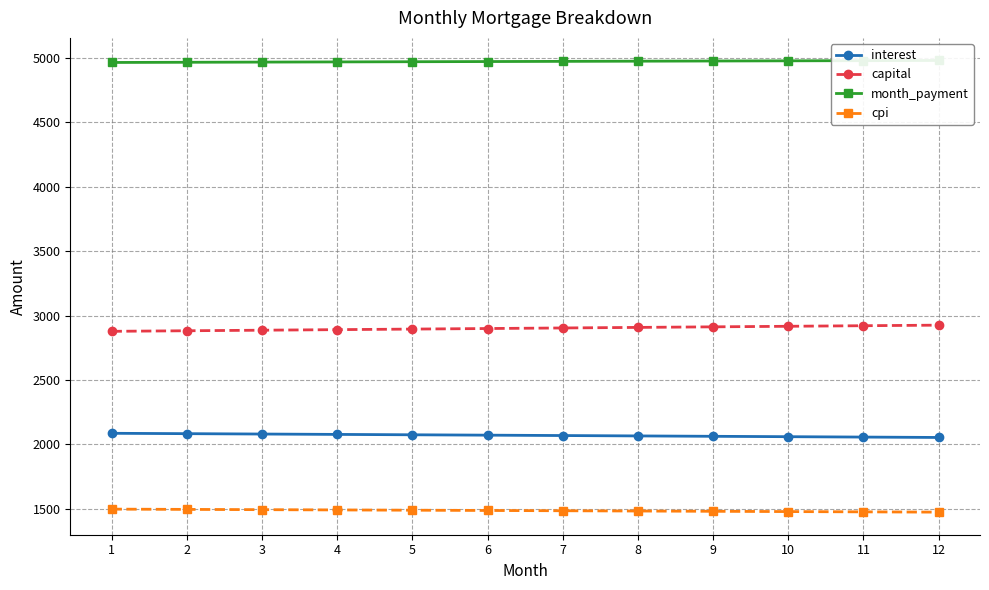

Reading right to left, list all the values displayed in this chart.

interest: 2054.1	2057.1	2060.1	2063.1	2066.1	2069.0	2072.0	2074.9	2077.8	2080.7	2083.6	2086.5
capital: 2925.7	2921.3	2917.0	2912.6	2908.2	2903.9	2899.5	2895.2	2890.8	2886.5	2882.2	2877.9
month_payment: 4979.8	4978.4	4977.1	4975.7	4974.3	4972.9	4971.5	4970.1	4968.6	4967.2	4965.8	4964.3
cpi: 1474.6	1476.7	1478.9	1481.1	1483.2	1485.3	1487.5	1489.6	1491.7	1493.8	1495.9	1497.9